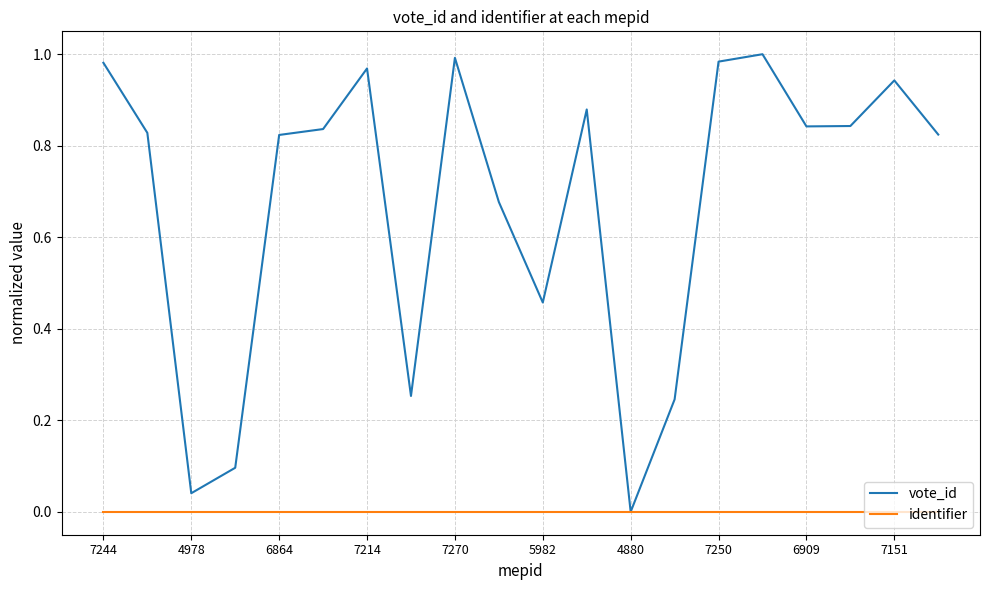

Rank the series by their maximum value, from lowest to highest.

identifier, vote_id